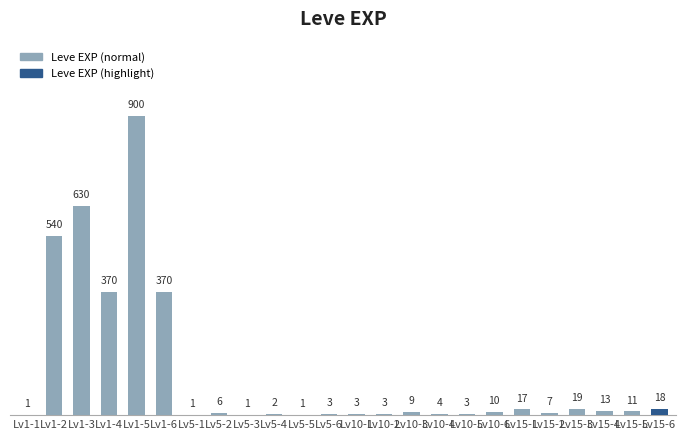

Reading right to left, list all the values displayed in this chart.

18	11	13	19	7	17	10	3	4	9	3	3	3	1	2	1	6	1	370	900	370	630	540	1